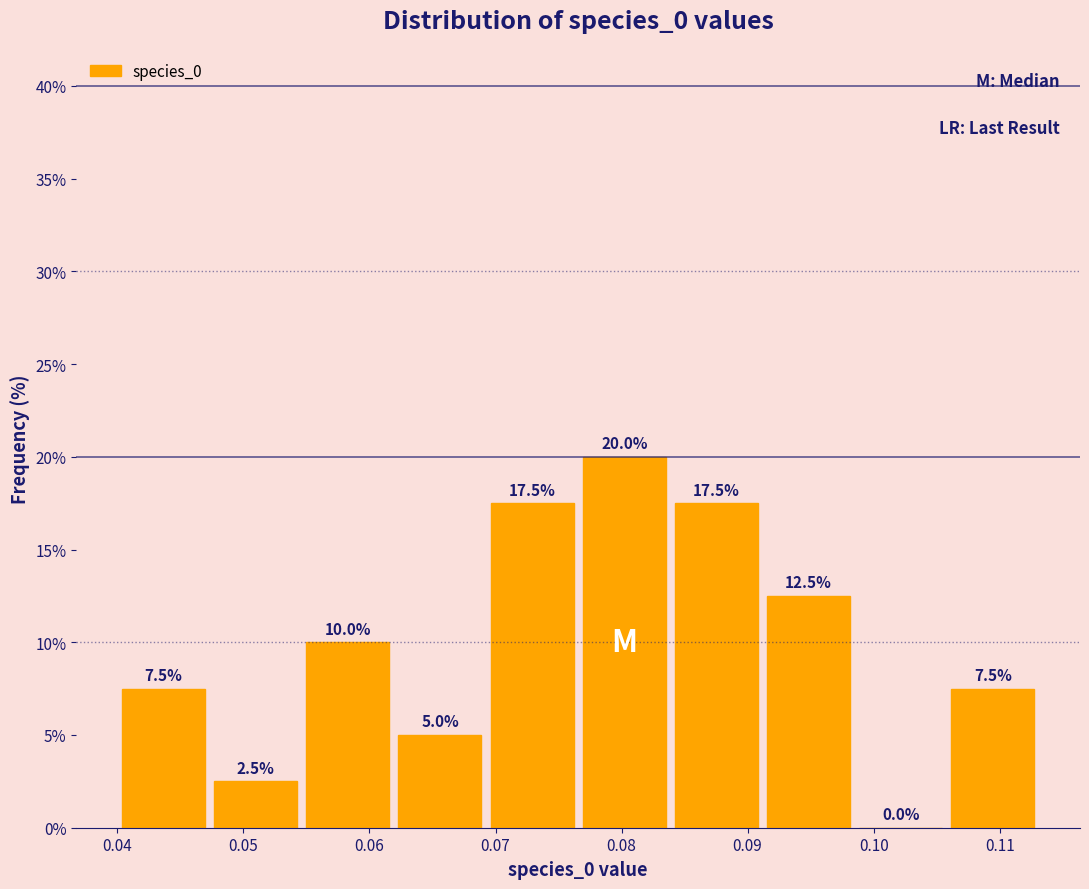

Reading left to right, list every bar in this chart as the range it spans on the x-axis followed by its height. The bar edges are not printed on the chart, so give them approximately, as read against the axis.

0.040 to 0.047: 7.5
0.047 to 0.055: 2.5
0.055 to 0.062: 10.0
0.062 to 0.069: 5.0
0.069 to 0.077: 17.5
0.077 to 0.084: 20.0
0.084 to 0.091: 17.5
0.091 to 0.098: 12.5
0.098 to 0.106: 0.0
0.106 to 0.113: 7.5